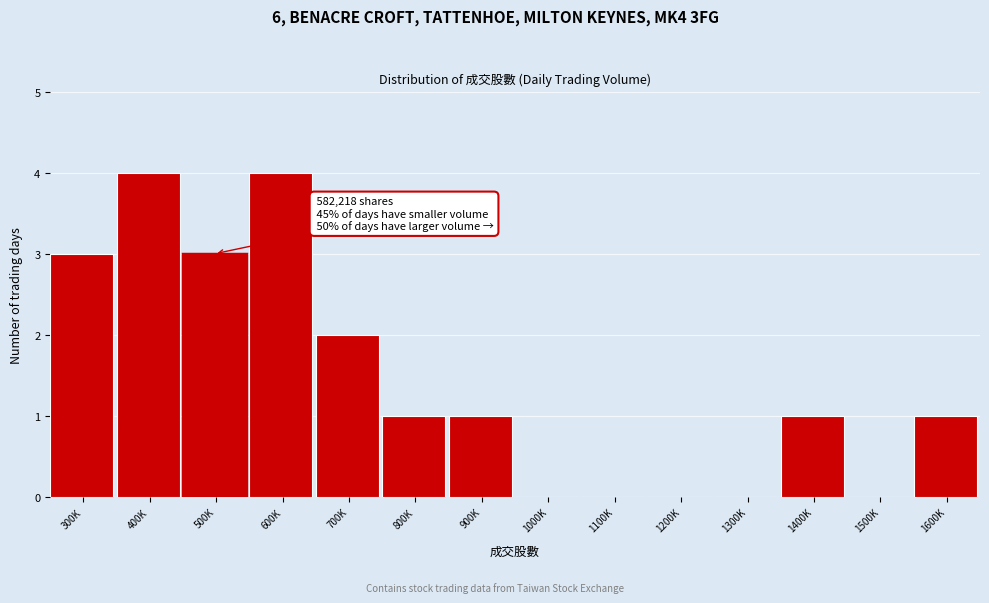

Reading left to right, what are all the values shown in this chart?

300K=3	400K=4	500K=3	600K=4	700K=2	800K=1	900K=1	1000K=0	1100K=0	1200K=0	1300K=0	1400K=1	1500K=0	1600K=1